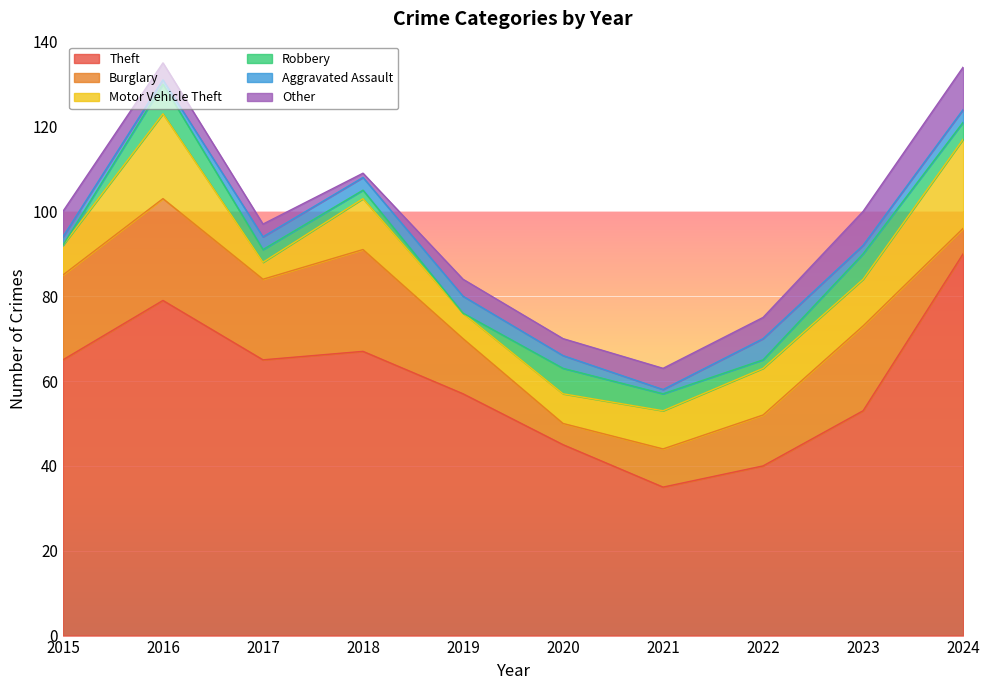

Does the chart display data point markers on the line(s)?

No